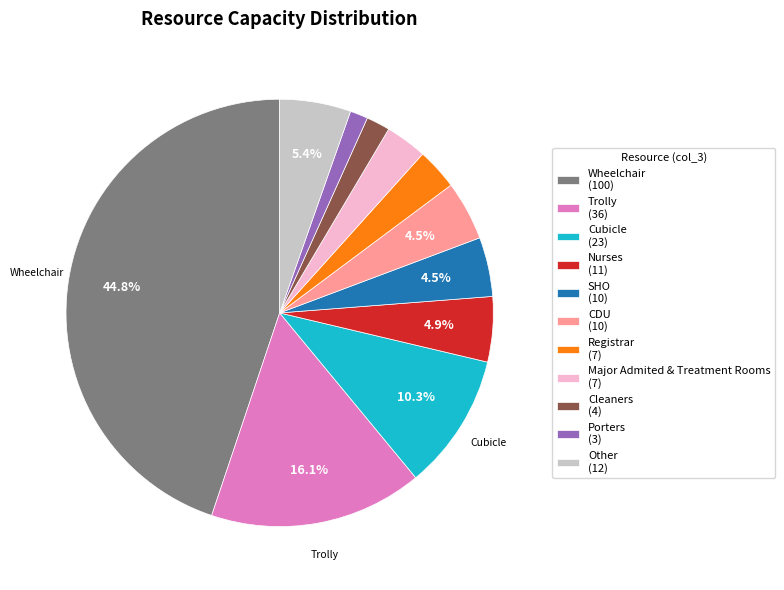

What is the largest slice in the pie chart?

Wheelchair (100)